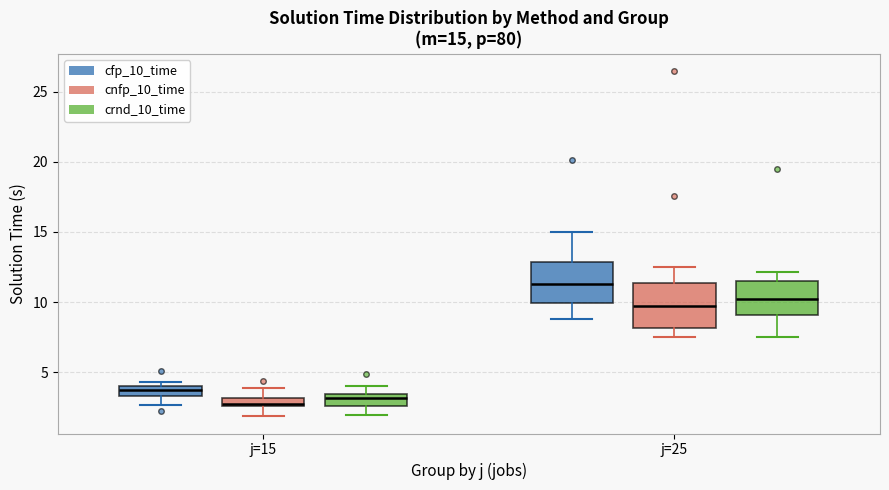

Which box has the highest median line?

j=25 (cfp_10_time)